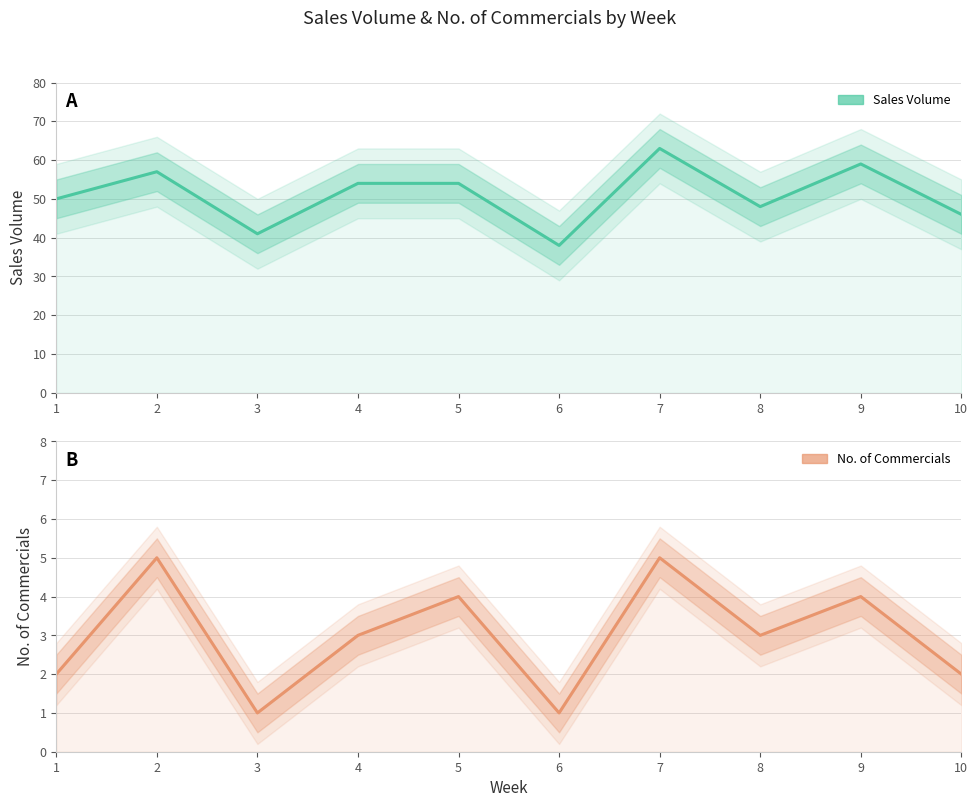

How many values in the Sales Volume series exceed 54?

3